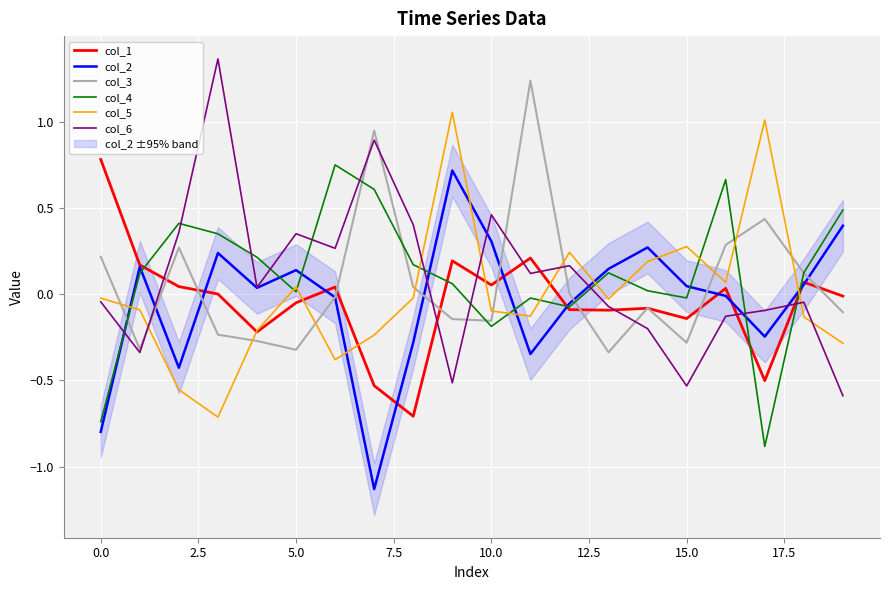

What is the spread (max minus min) of values at 14?

0.5